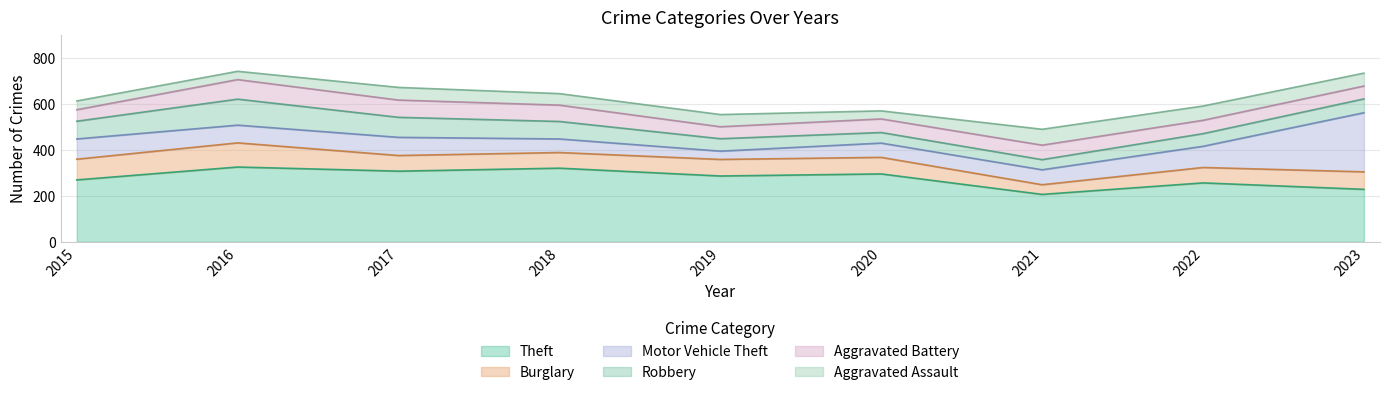

Does the chart display data point markers on the line(s)?

No